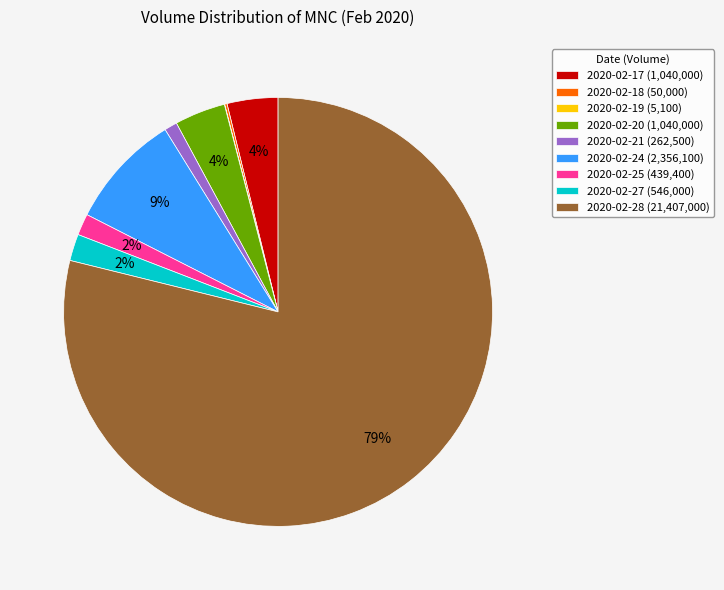

Which has a higher value, 2020-02-25 (439,400) or 2020-02-17 (1,040,000)?

2020-02-17 (1,040,000)